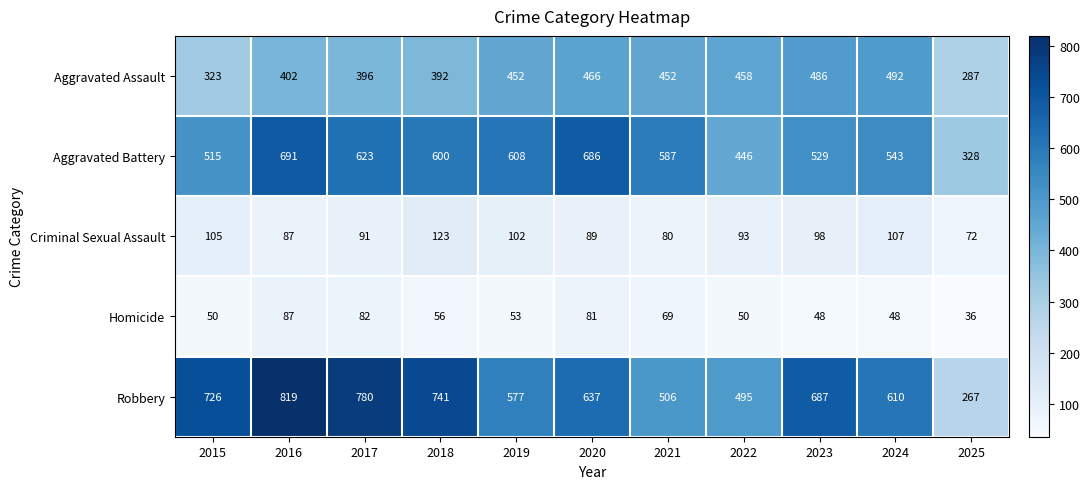

Which series has the largest range (max minus min)?

Robbery